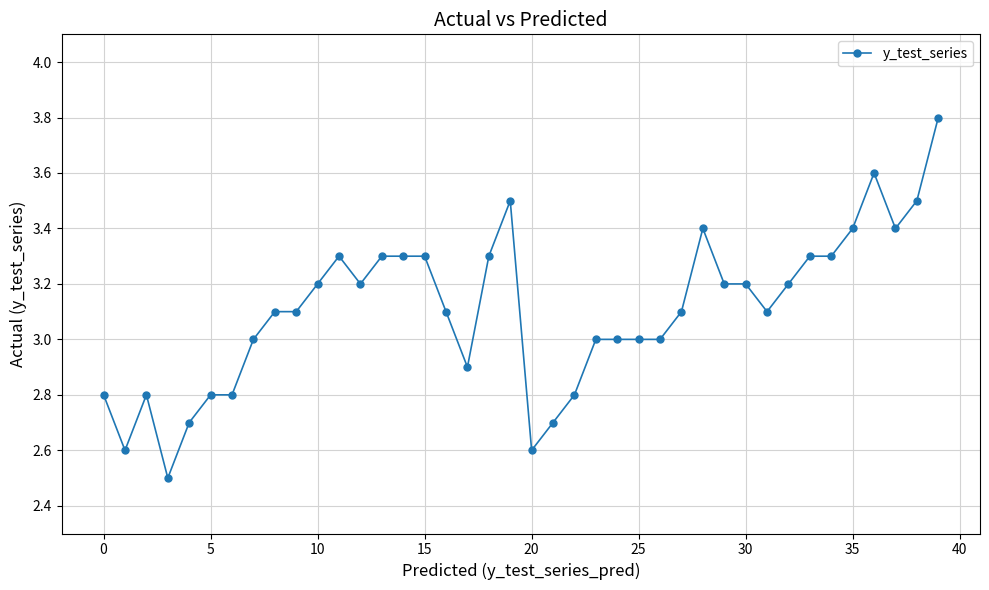

What is the maximum value shown in the chart?

3.8